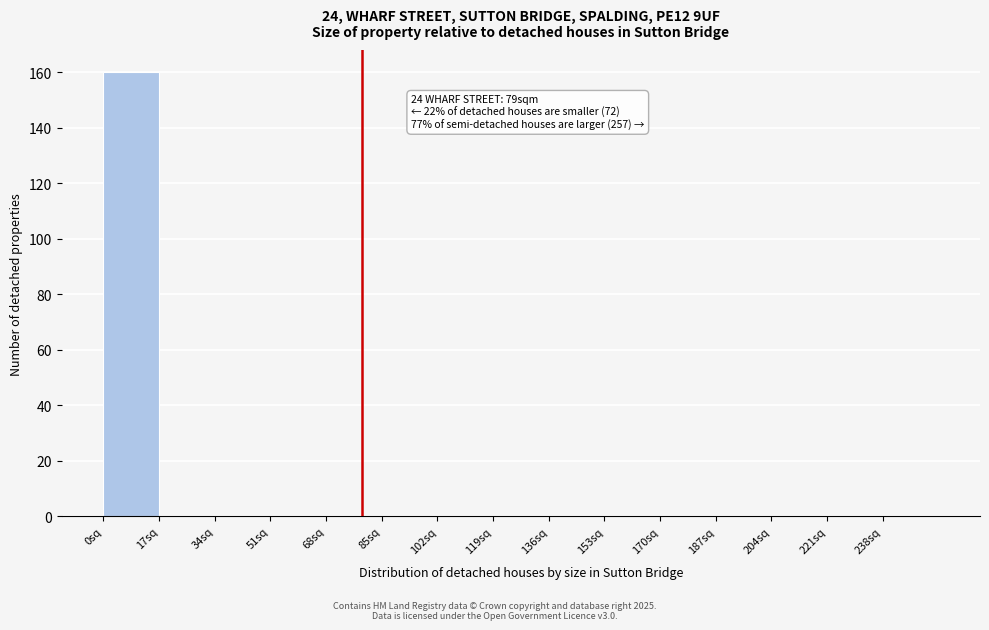

Over which range of the x-axis is the bar tallest?

0 to 17